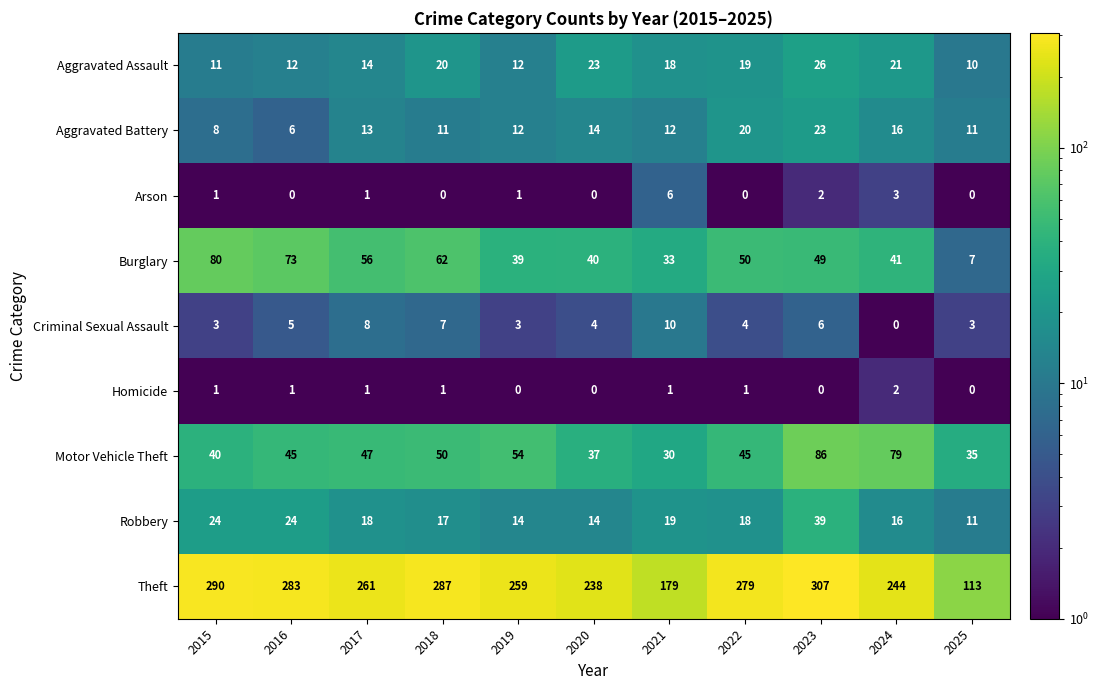

Which label corresponds to the largest value in the chart?

2023